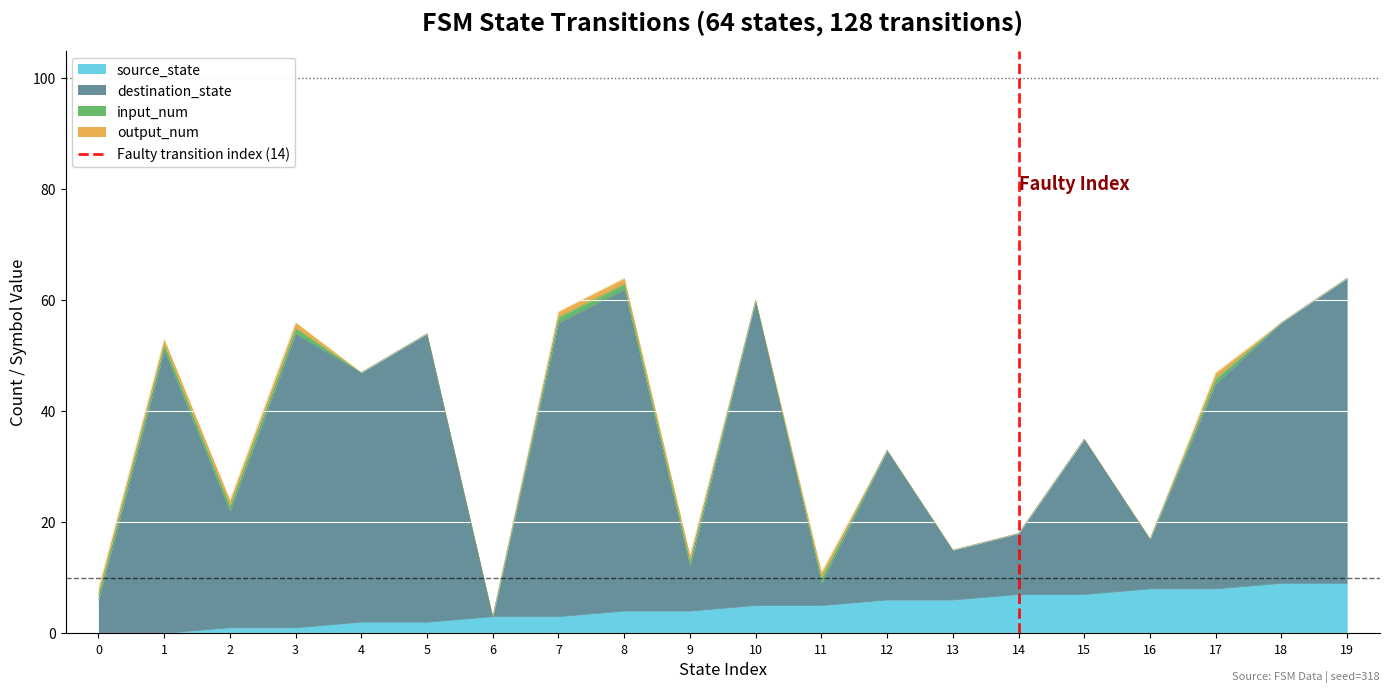

Is it true that source_state equals 4 at 9?

True